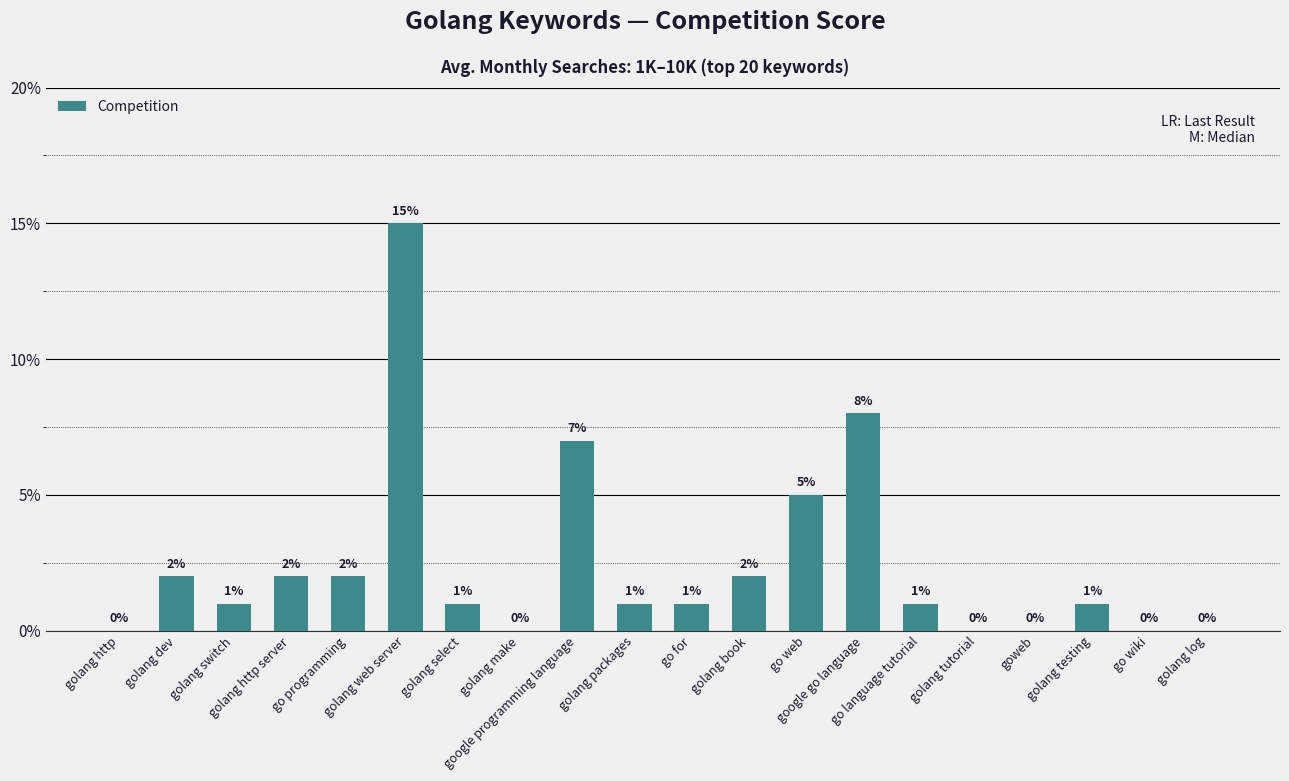

Are the bars horizontal?

No